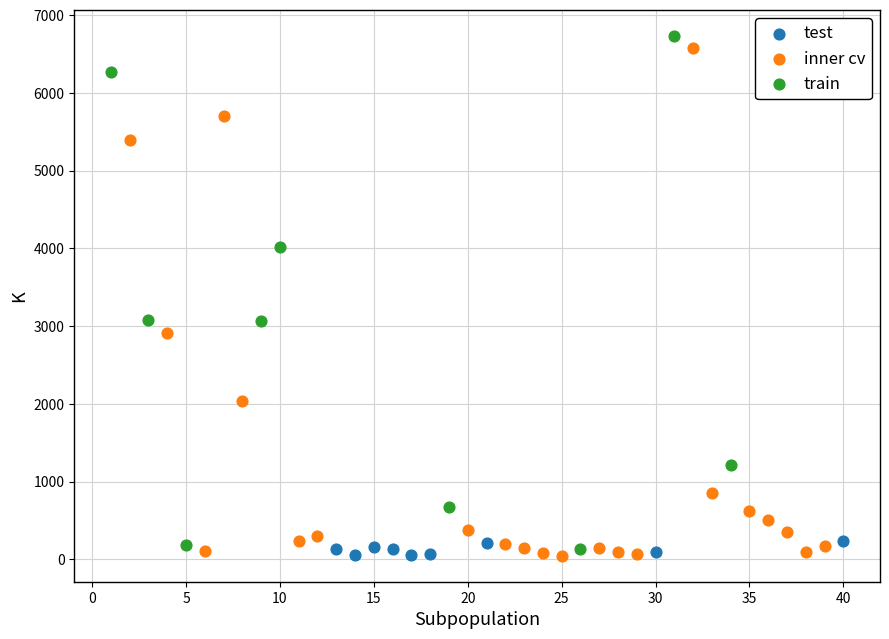

Which series has the widest spread of Y values?

train